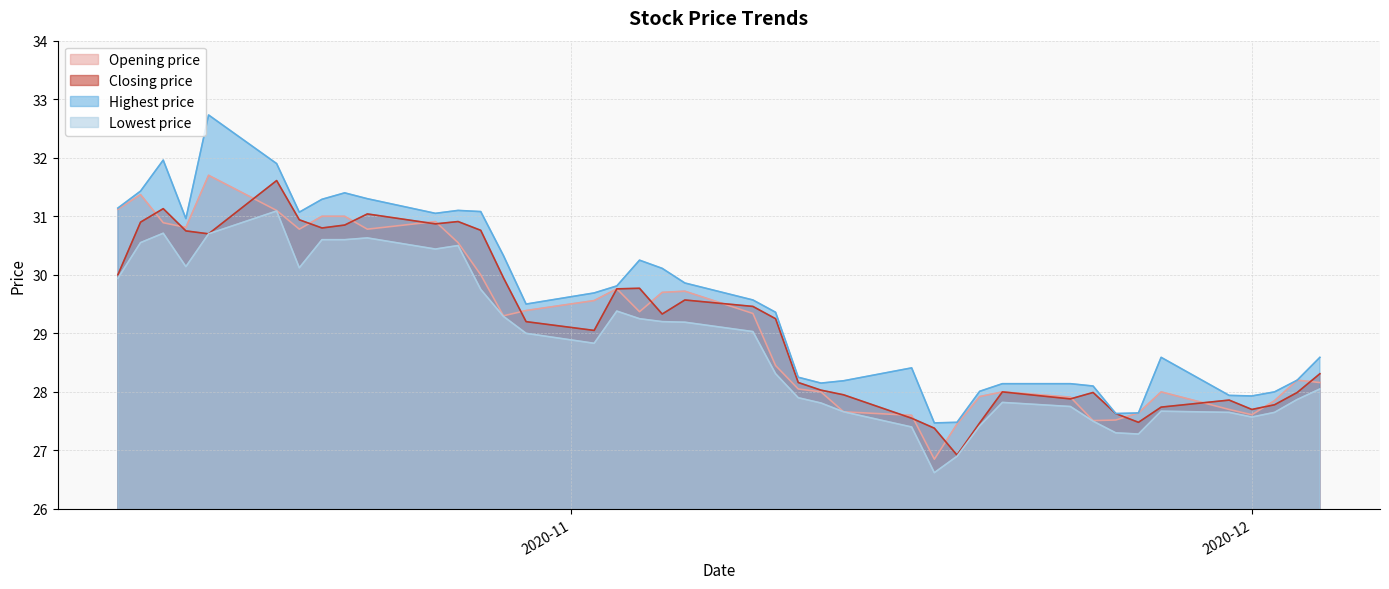

True or false: Opening price and Highest price intersect in this chart.

False